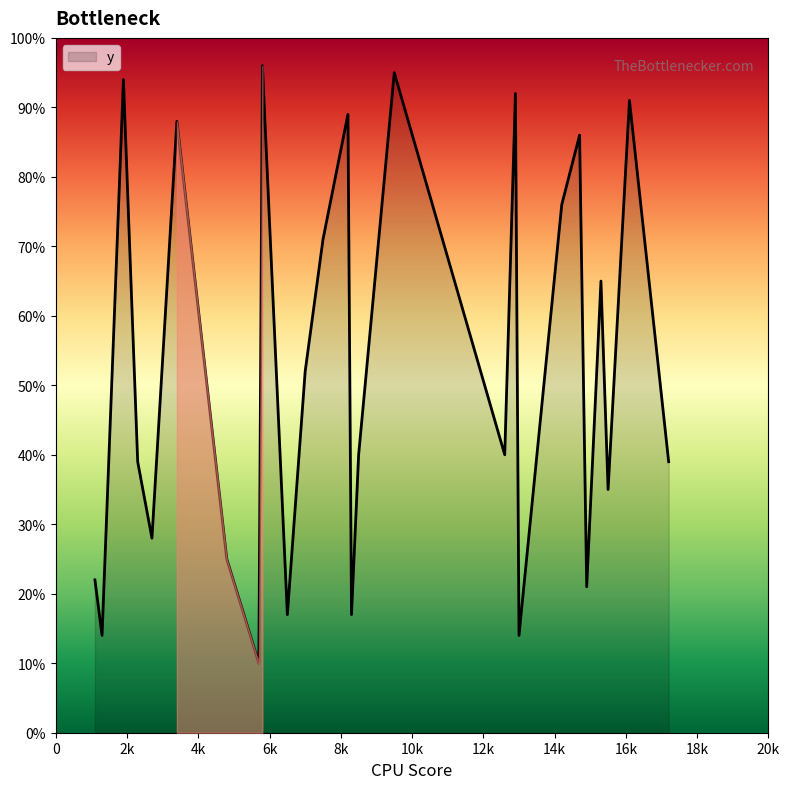

What is the difference between the maximum and minimum values?

86